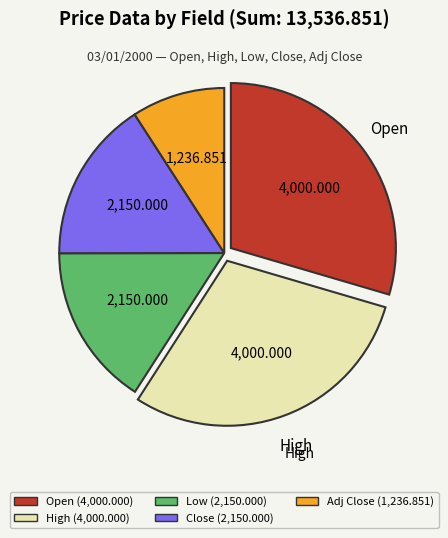

Does any single category account for the majority?

No